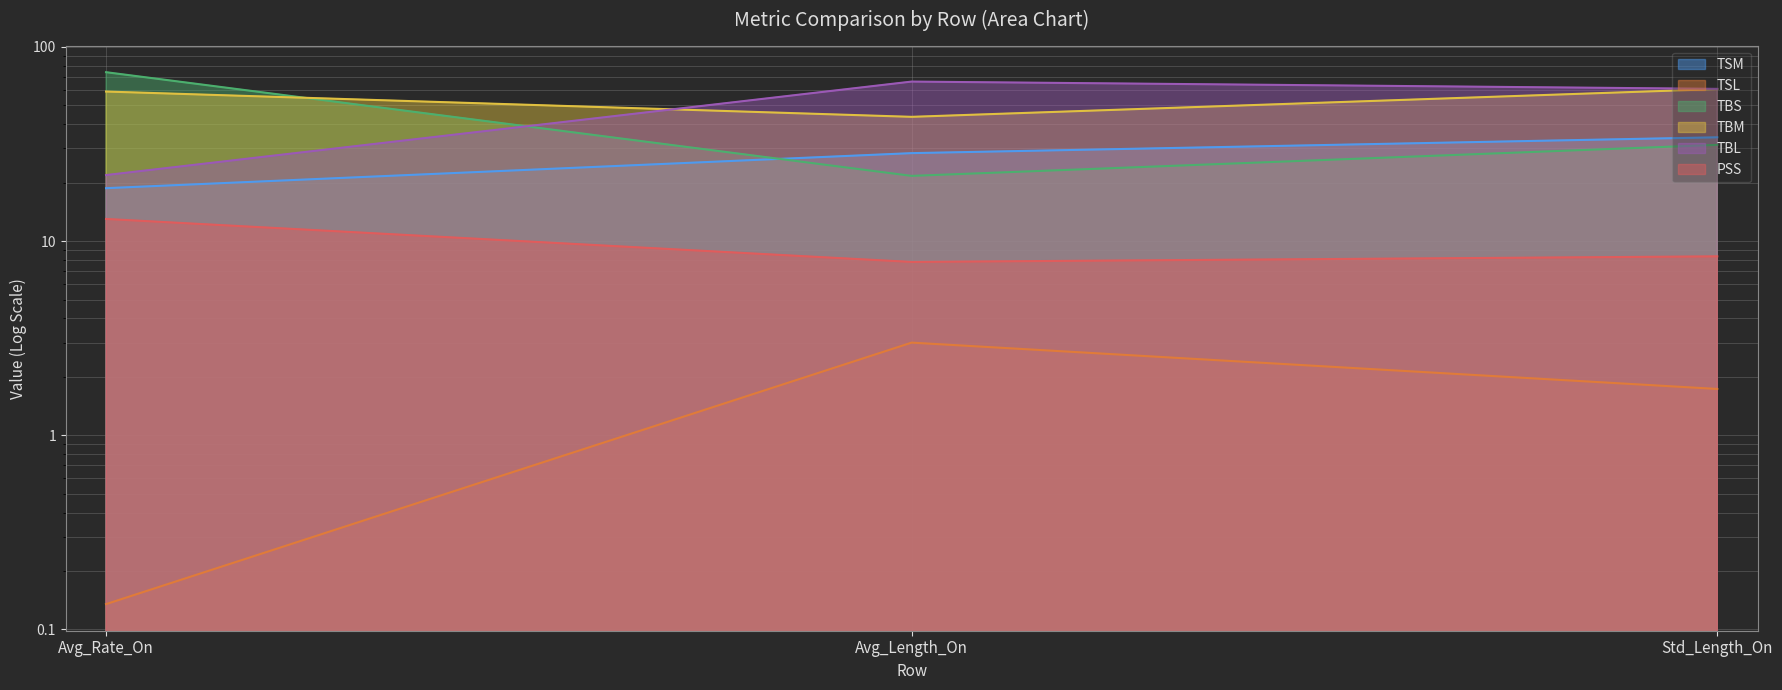

Between Avg_Rate_On and Avg_Length_On, which series saw the biggest shift?

TBS